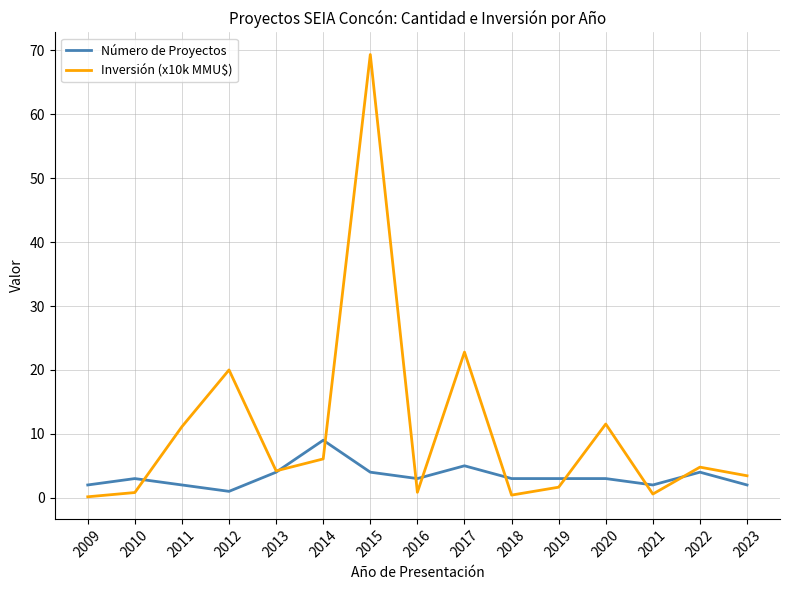

Where is Inversión (x10k MMU$) nearest to the value 34?

2017